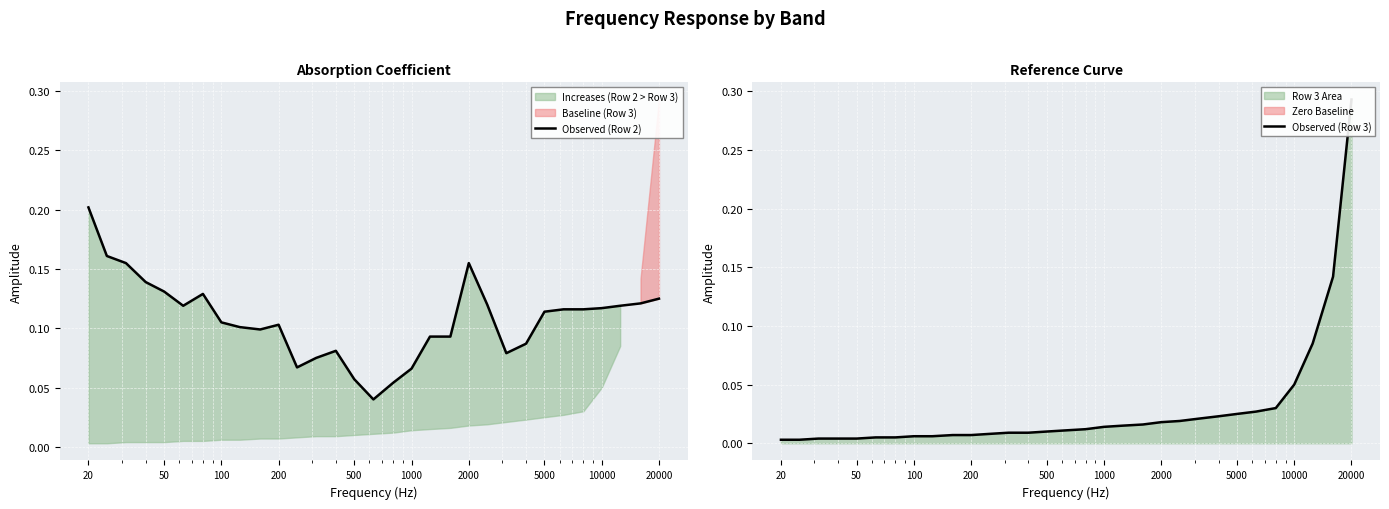

How many intersections are there between Observed (Row 2) and Observed (Row 3)?

1